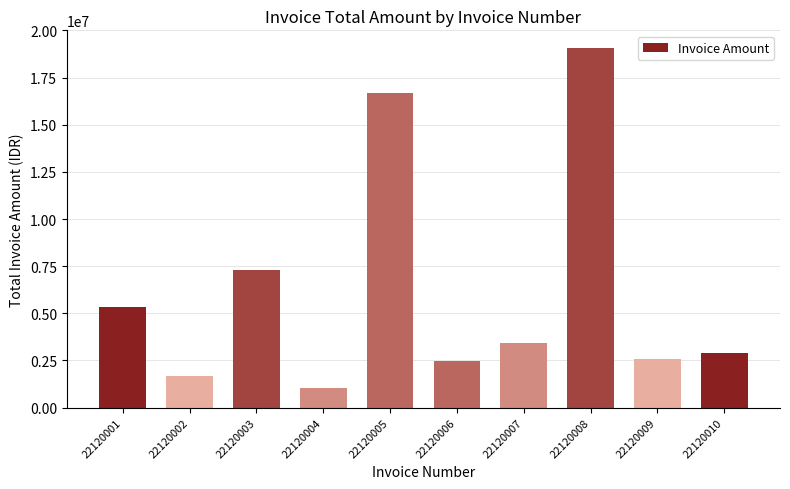

The chart shows a value of 2562435 at 22120009. True or false?

True